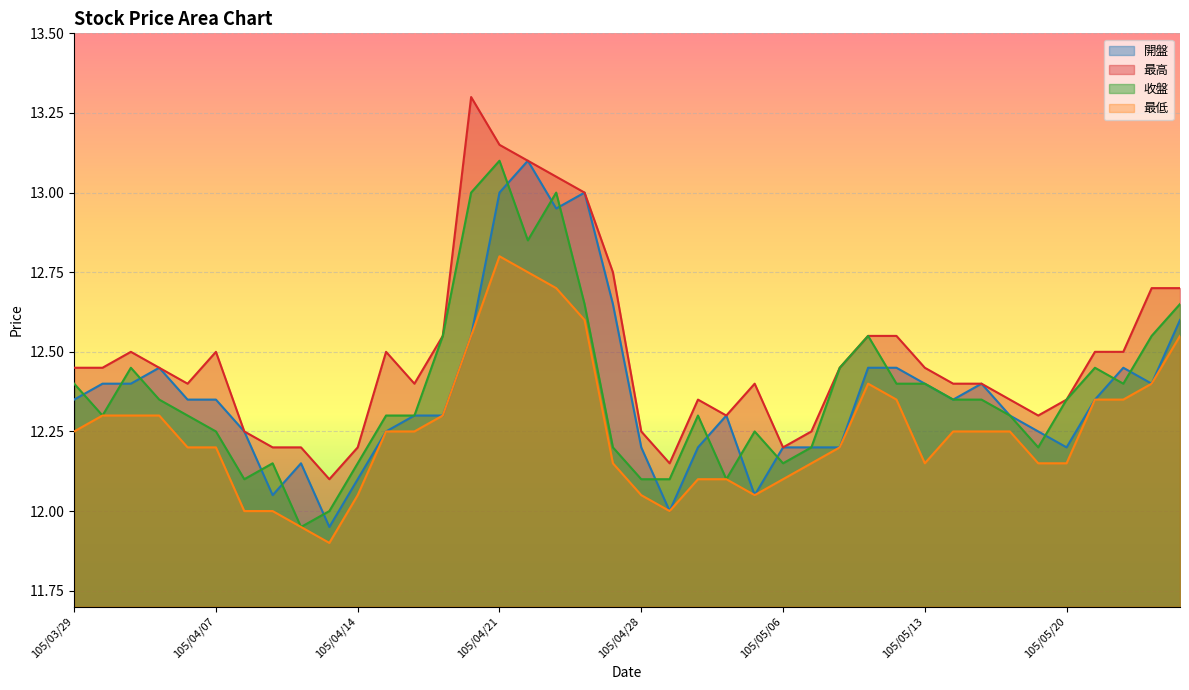

How many data points in 收盤 are less than 12?

1